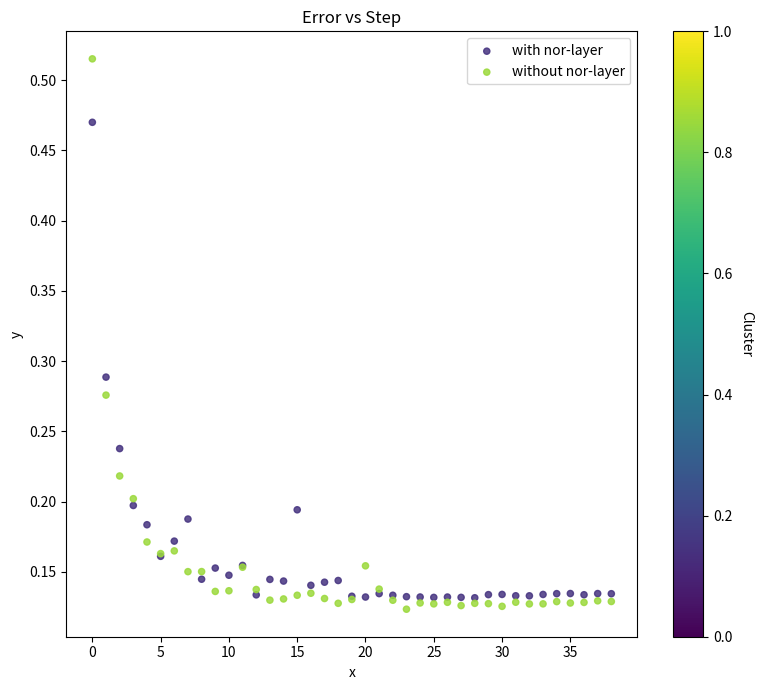

What are all the series names shown in the legend?

with nor-layer, without nor-layer